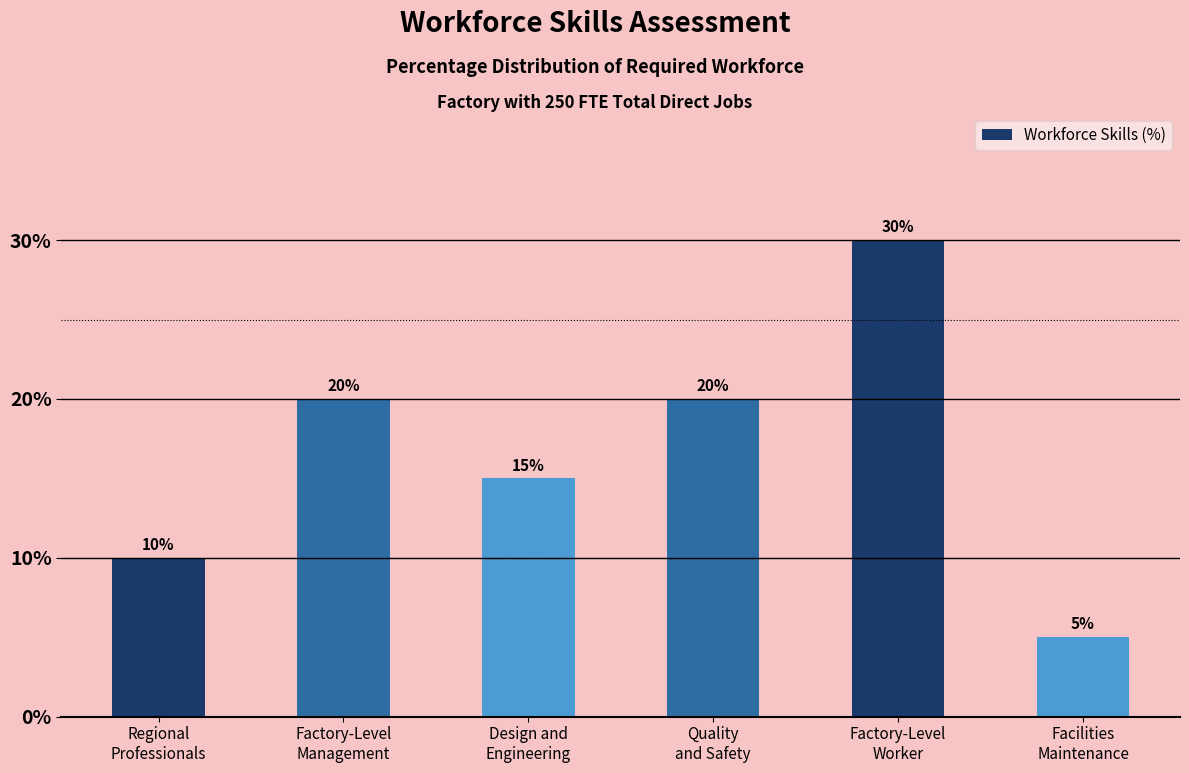

What is the label of the 1st bar from the left?

Regional
Professionals